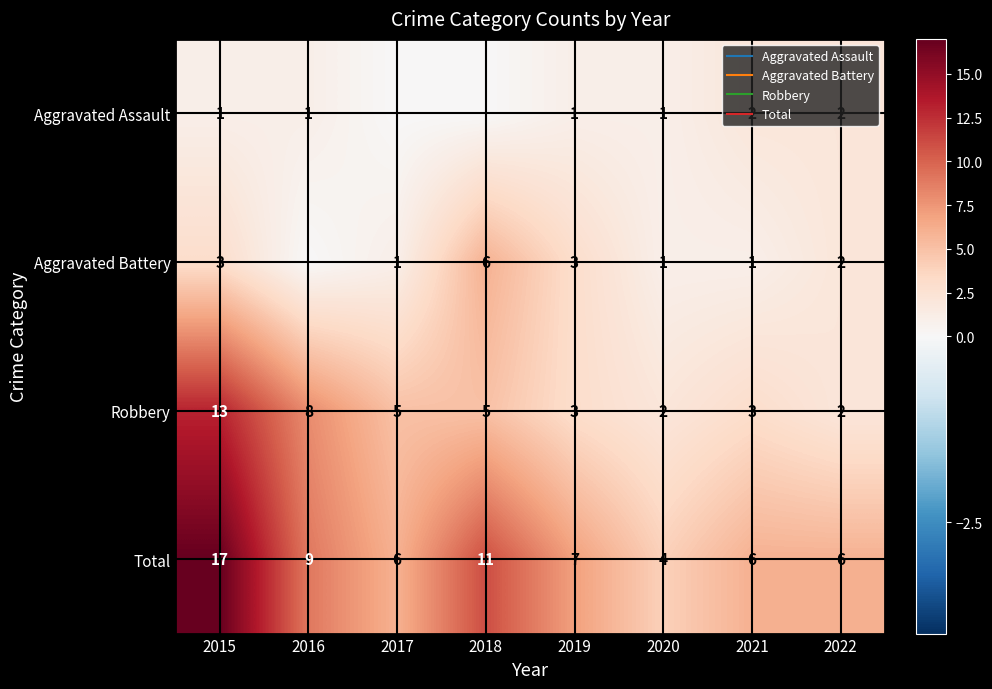

What is the sum of all Robbery values?

41